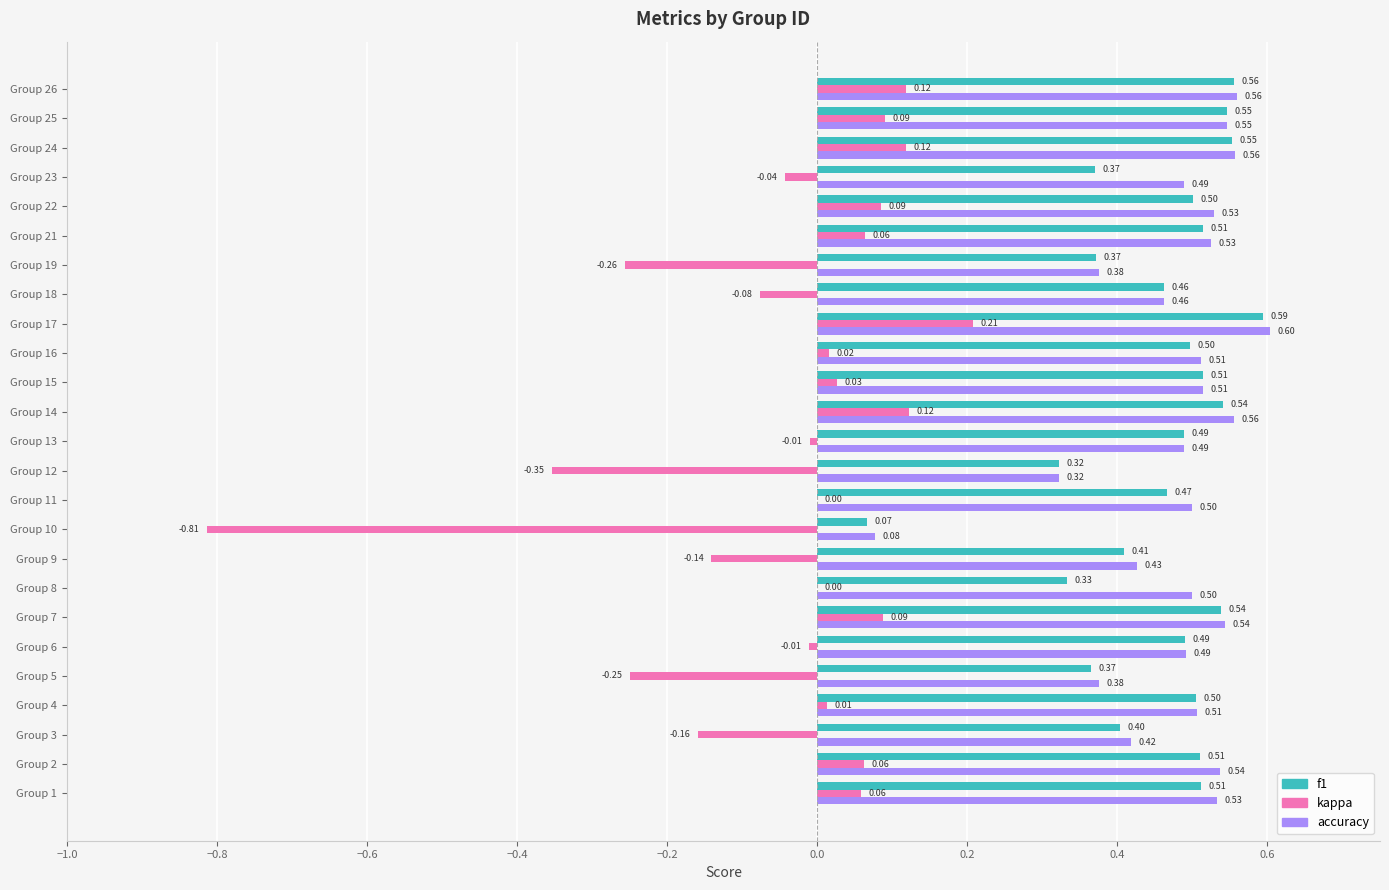

Which series has the largest total across all categories?

accuracy